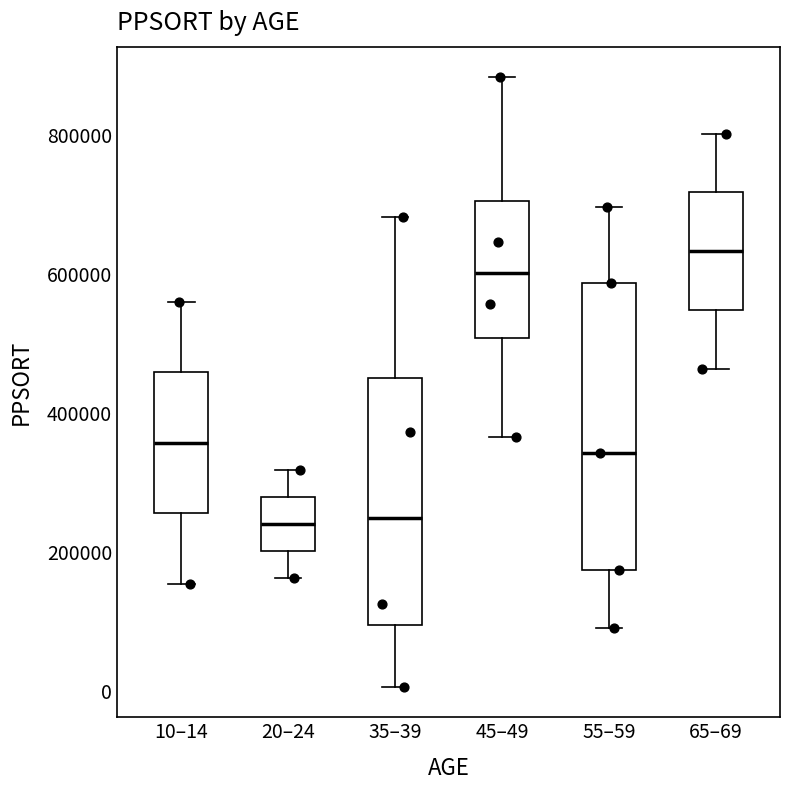

Comparing the boxes themselves (not the whiskers), which one is the tallest?

55–59